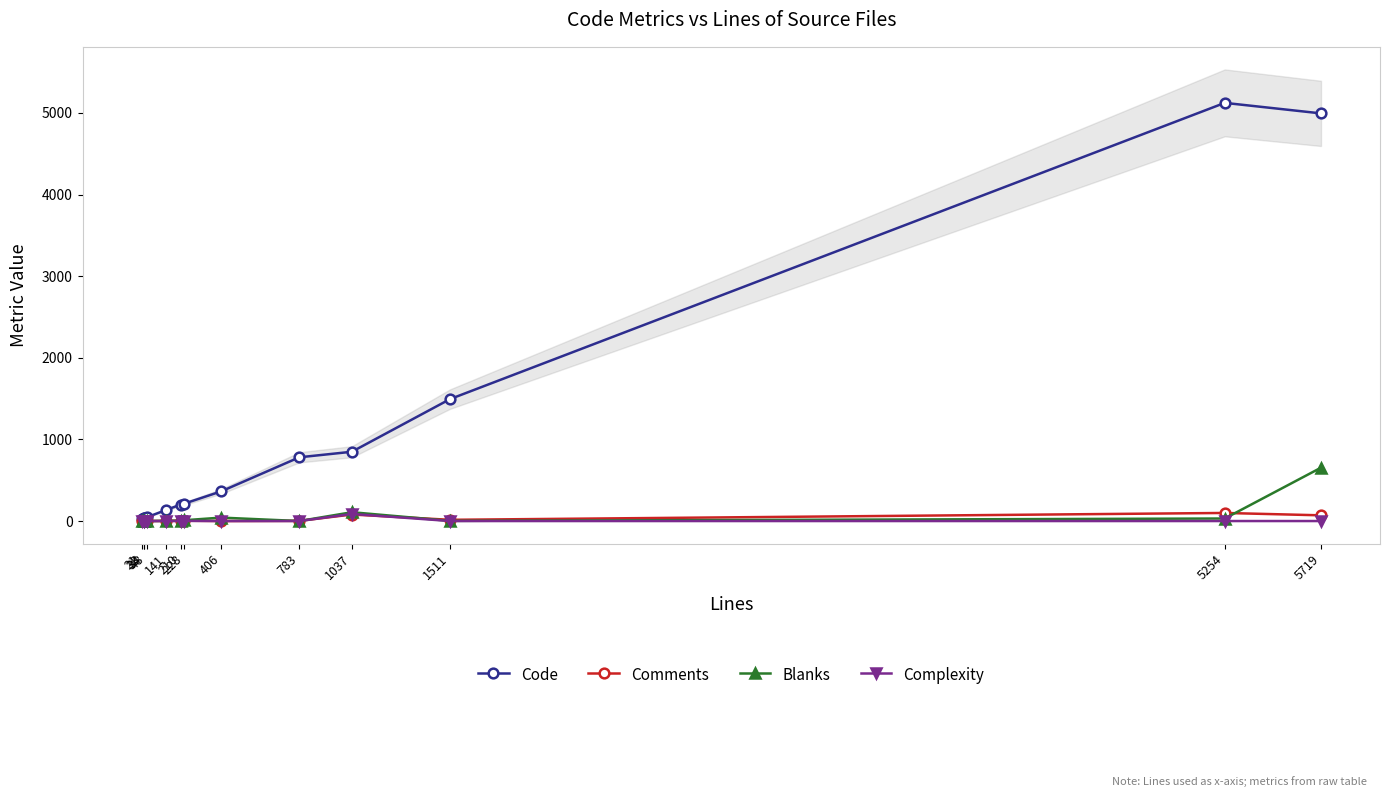

Where is the first local maximum for Code?

5254